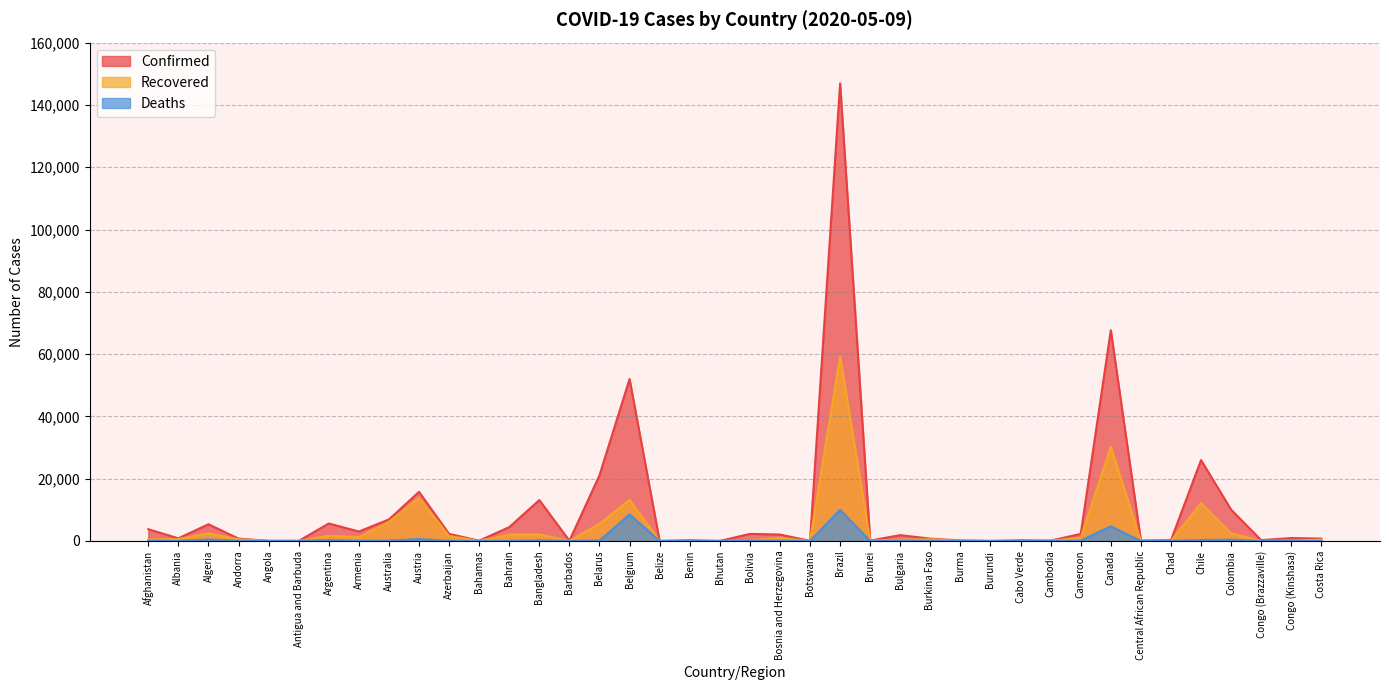

How many lines are shown in the chart?

3